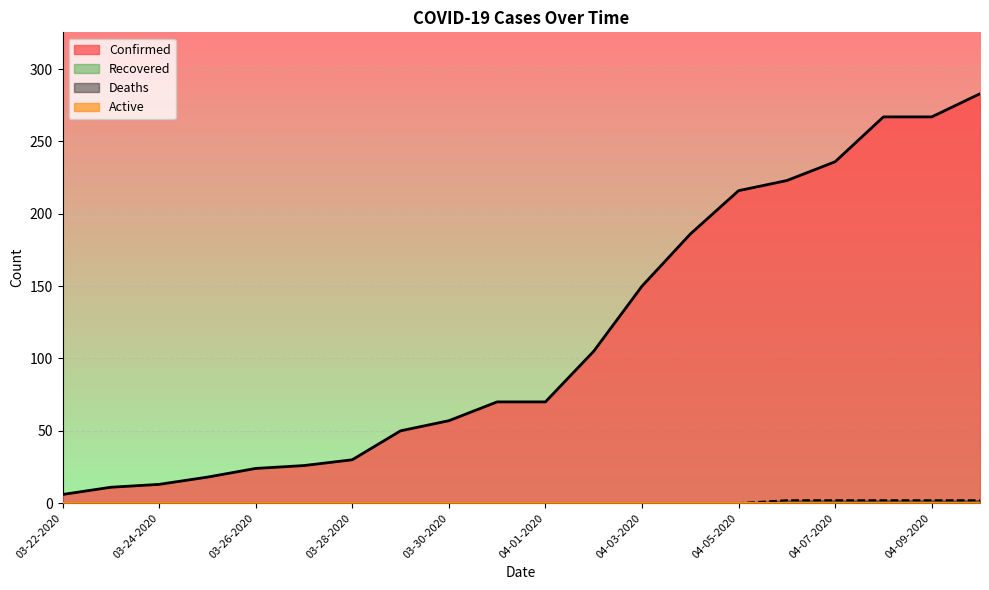

Reading right to left, extract all data points from this chart.

Confirmed: 283	267	267	236	223	216	186	150	105	70	70	57	50	30	26	24	18	13	11	6
Deaths: 2	2	2	2	2	0	0	0	0	0	0	0	0	0	0	0	0	0	0	0